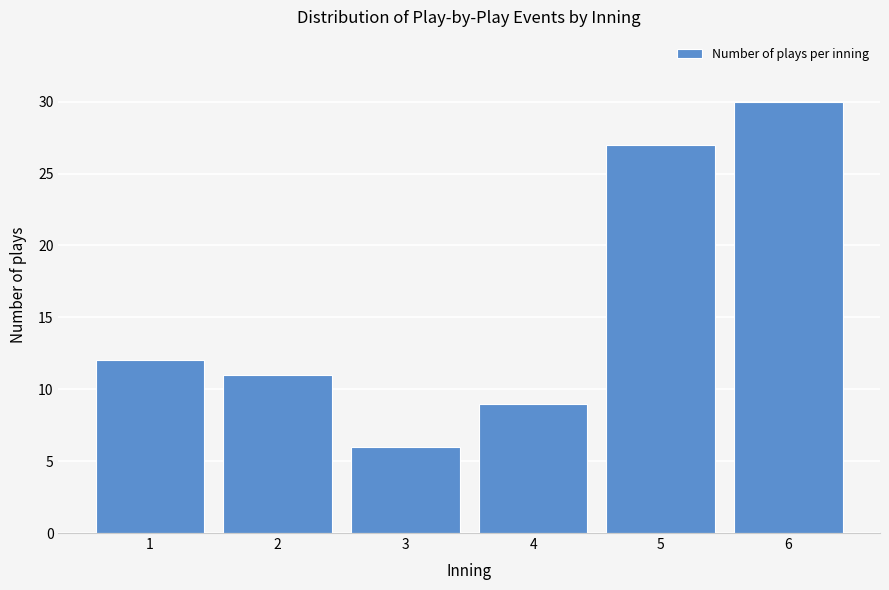

Reading right to left, extract all data points from this chart.

6=30	5=27	4=9	3=6	2=11	1=12